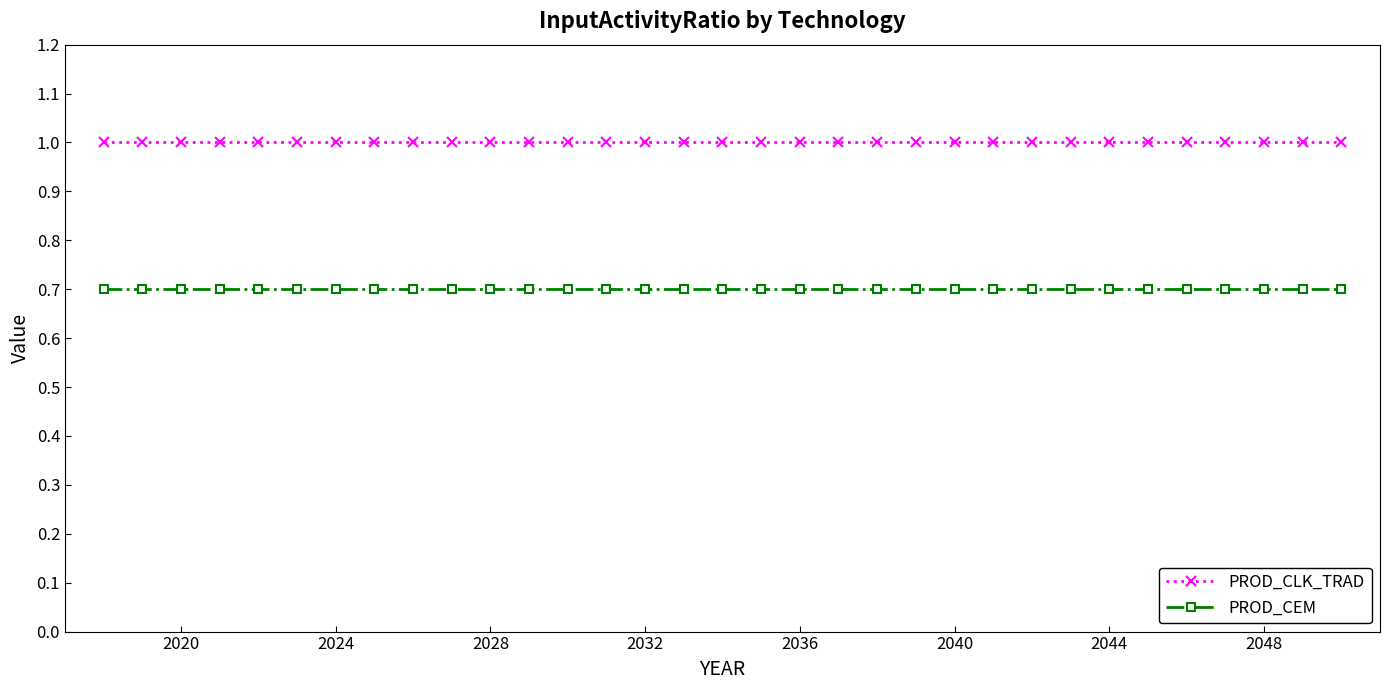

True or false: PROD_CLK_TRAD and PROD_CEM cross at least once.

False